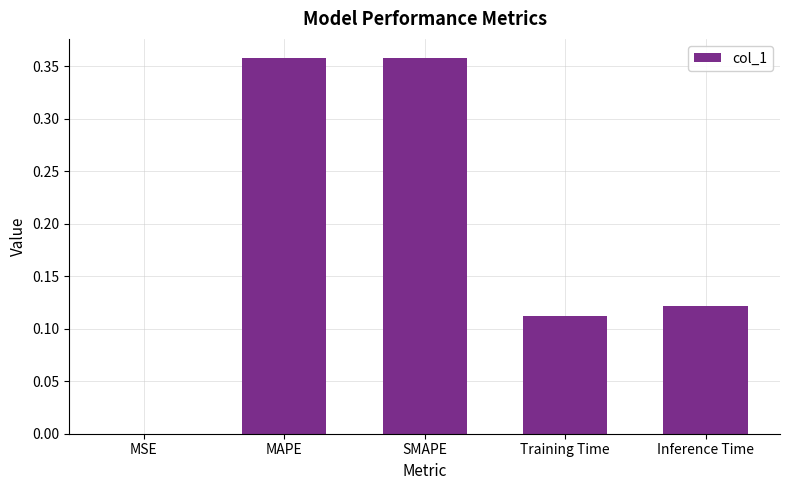

What is the sum of the values at MAPE and SMAPE?

0.7